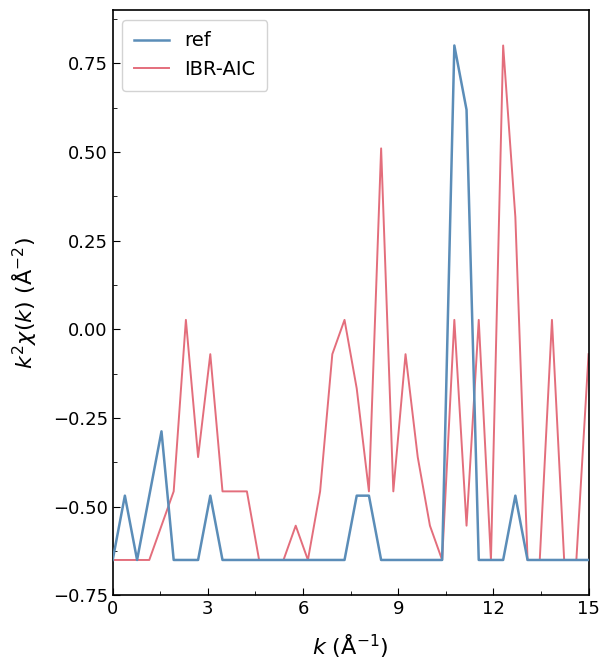

Which series has the largest total across all categories?

IBR-AIC